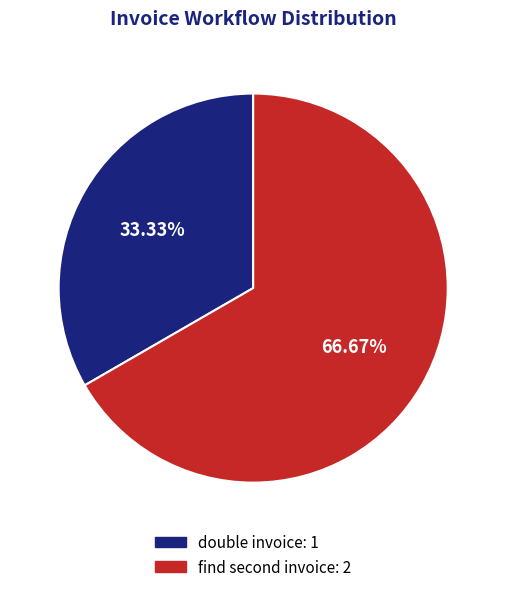

Does any single category account for the majority?

Yes